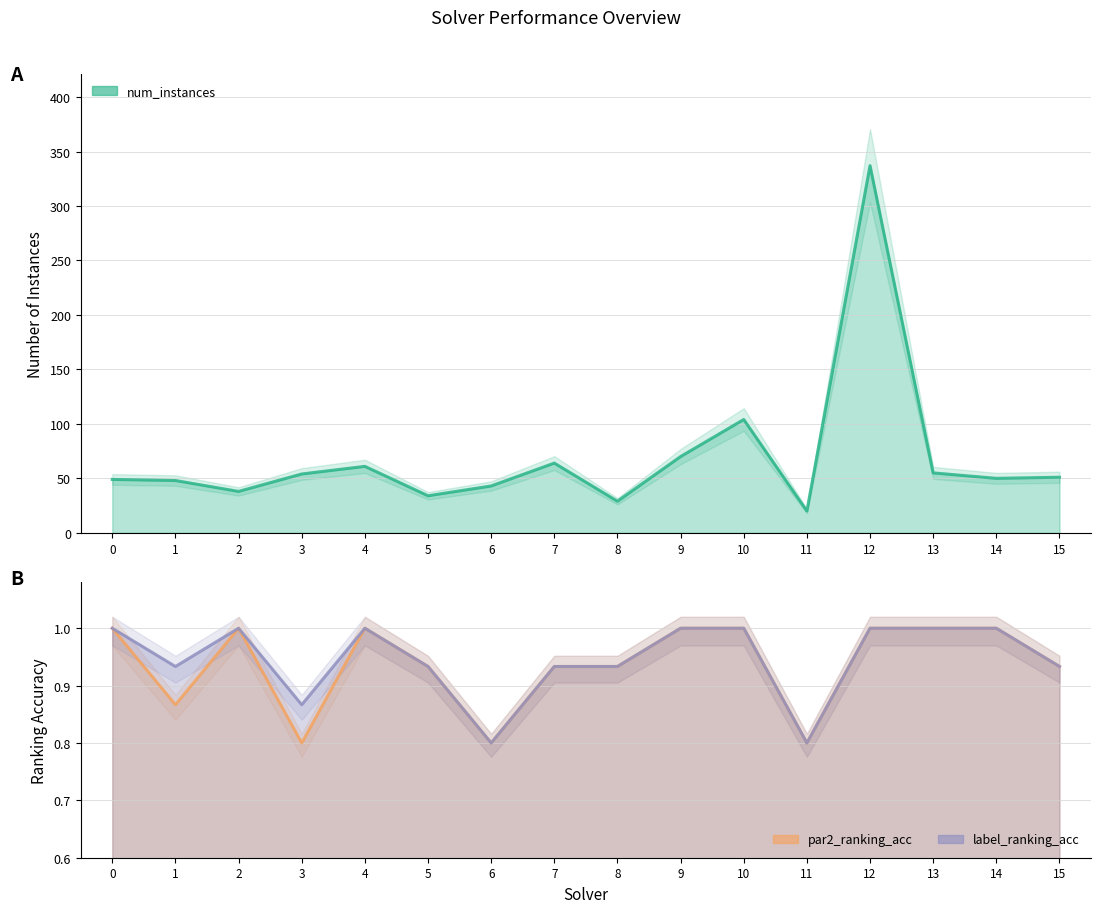

What is the difference between the num_instances values at 14 and 15?

1.0